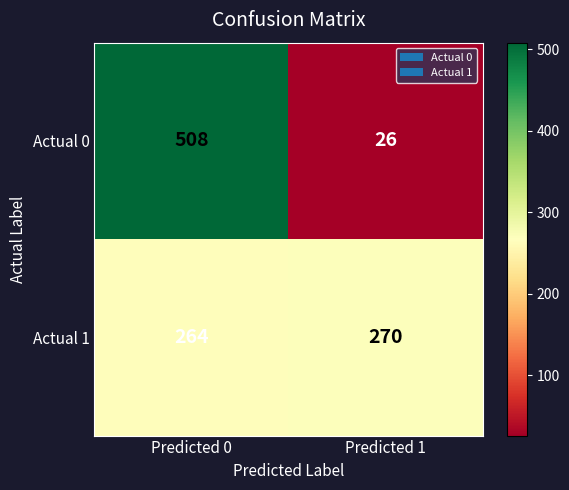

What value does the Actual 0 series have at Predicted 0, to the nearest 5?

510